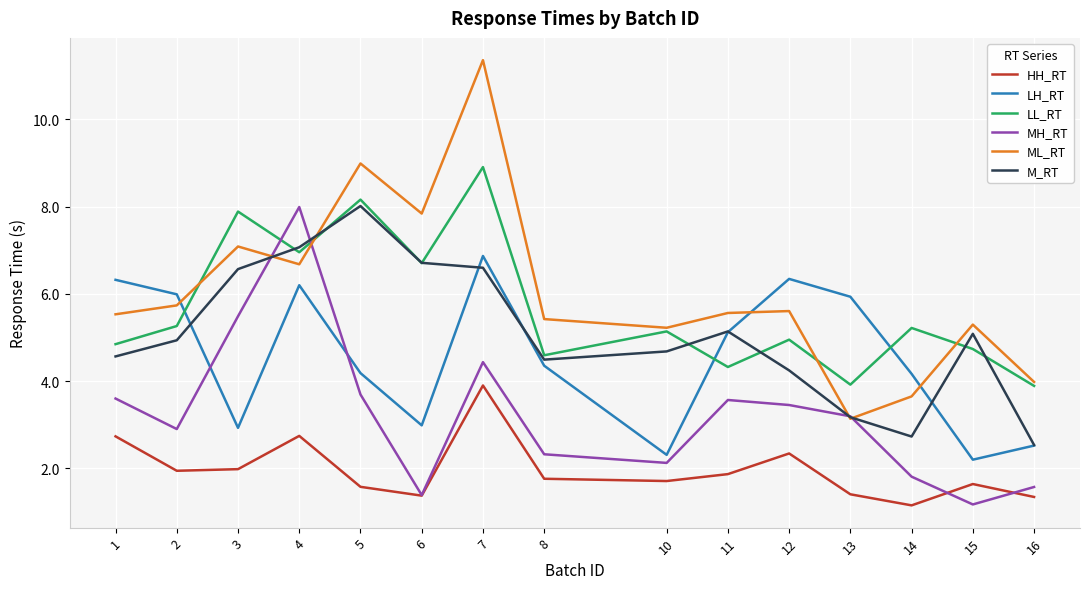

How many lines are shown in the chart?

6